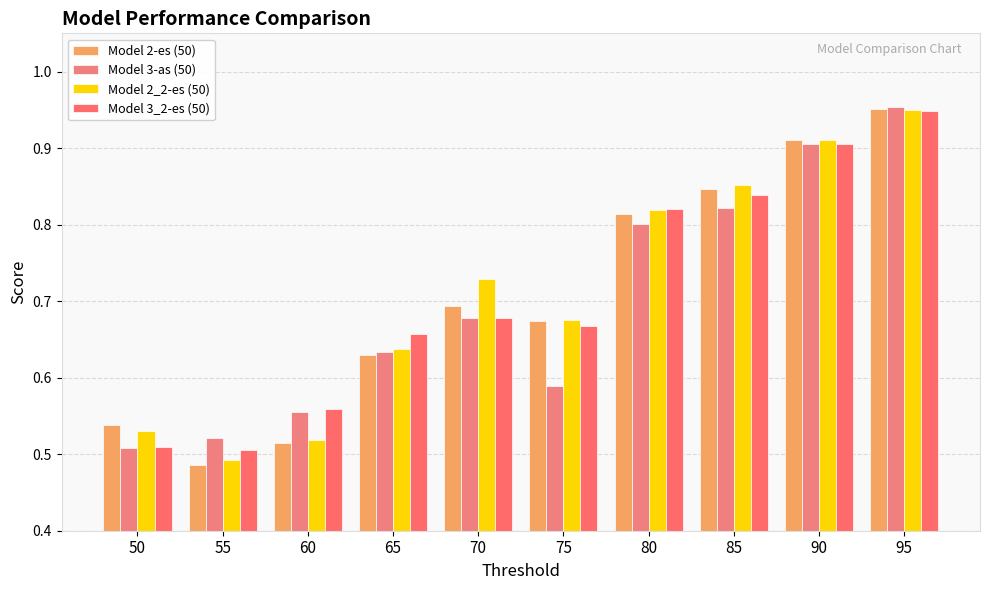

How many data points does each series have?

10